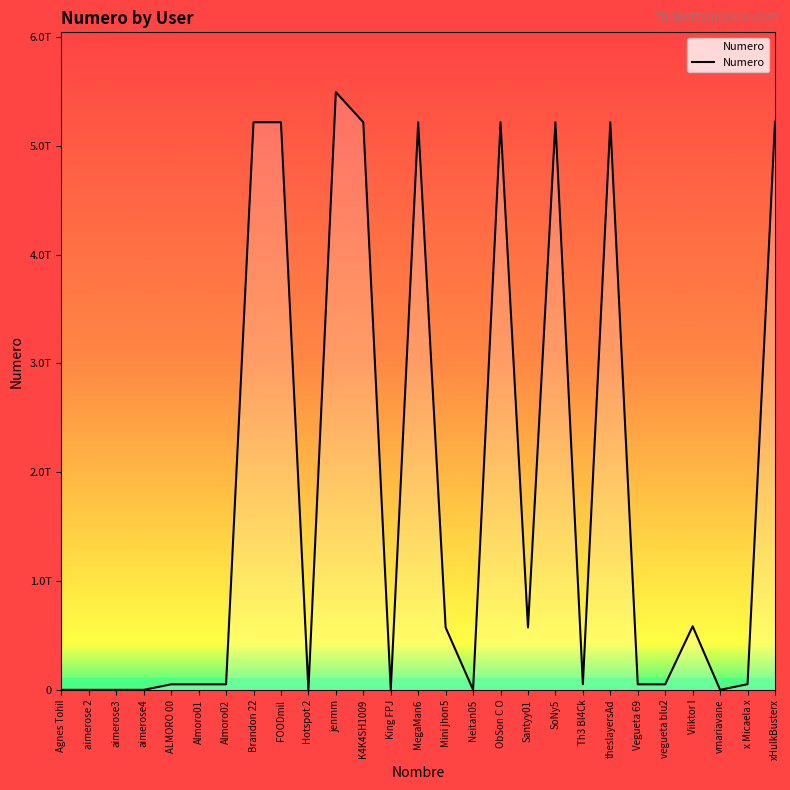

Does the chart have visible grid lines?

No